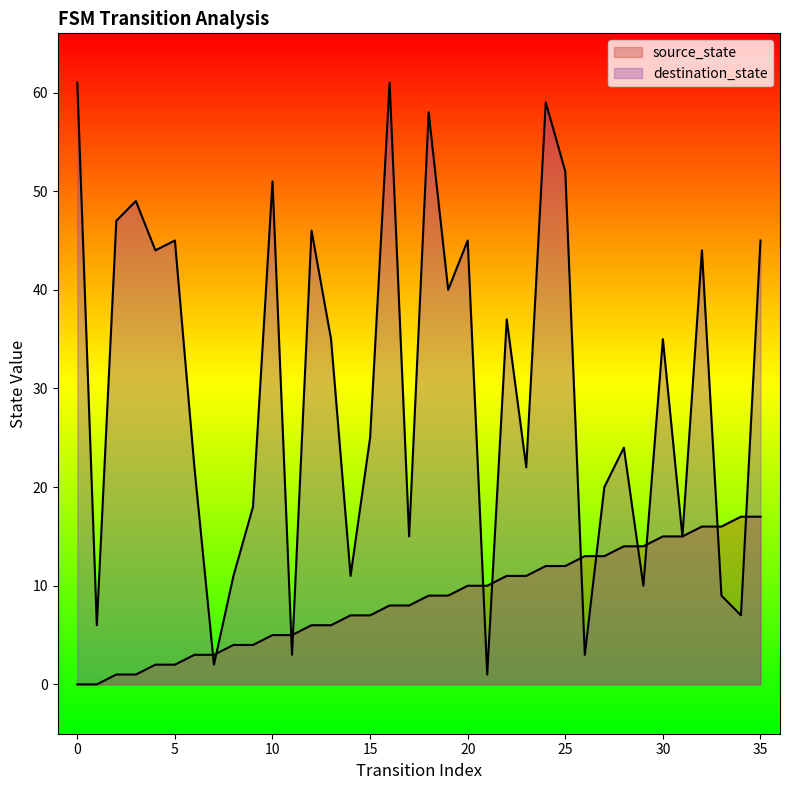

At which category is the sum across all series the highest?

24